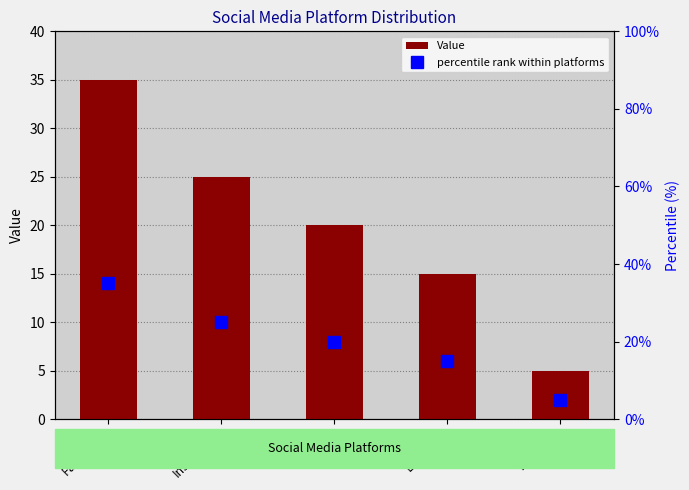

Reading right to left, what are all the values shown in this chart?

Value: YouTube=5	LinkedIn=15	Twitter=20	Instagram=25	Facebook=35
percentile rank within platforms: YouTube=5	LinkedIn=15	Twitter=20	Instagram=25	Facebook=35